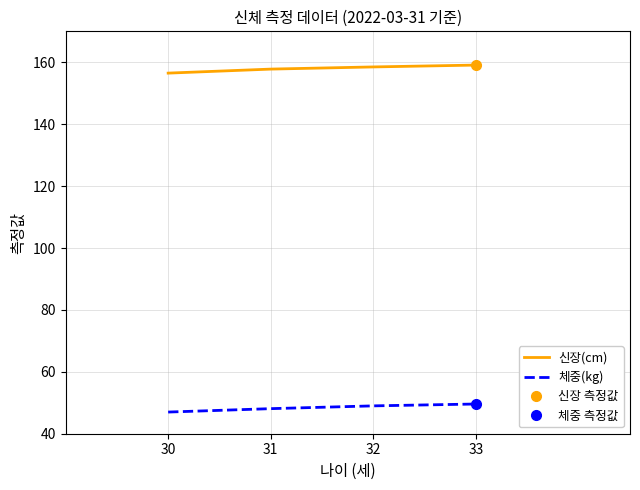

What is the difference between the 신장(cm) values at 31 and 30?

1.3